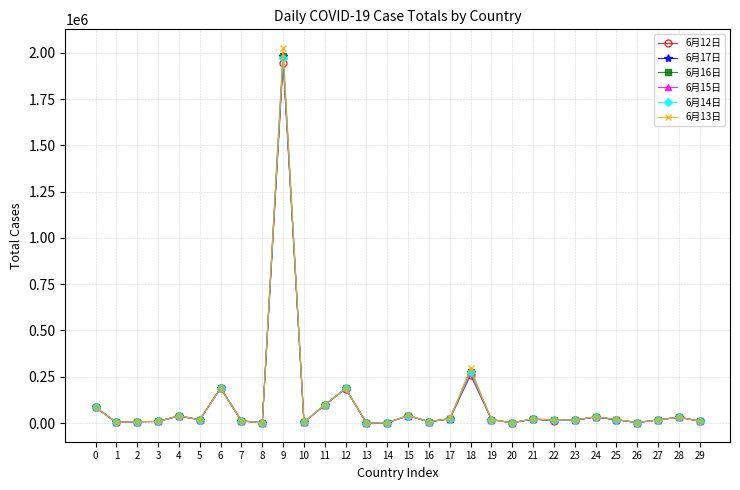

Is it true that 6月14日 equals 23732 at 17?

True